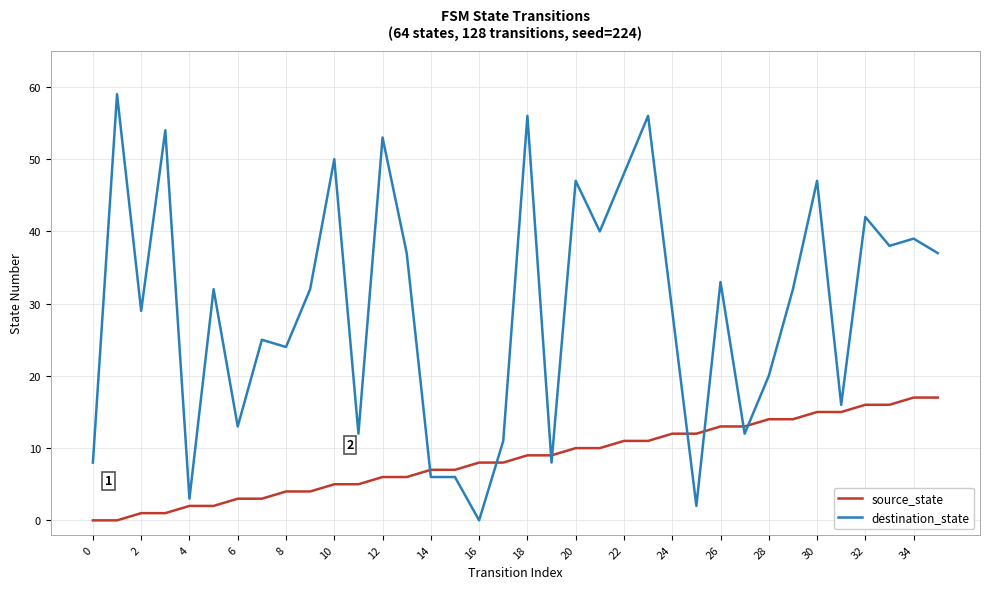

List the series in order of their overall mean, lowest first.

source_state, destination_state